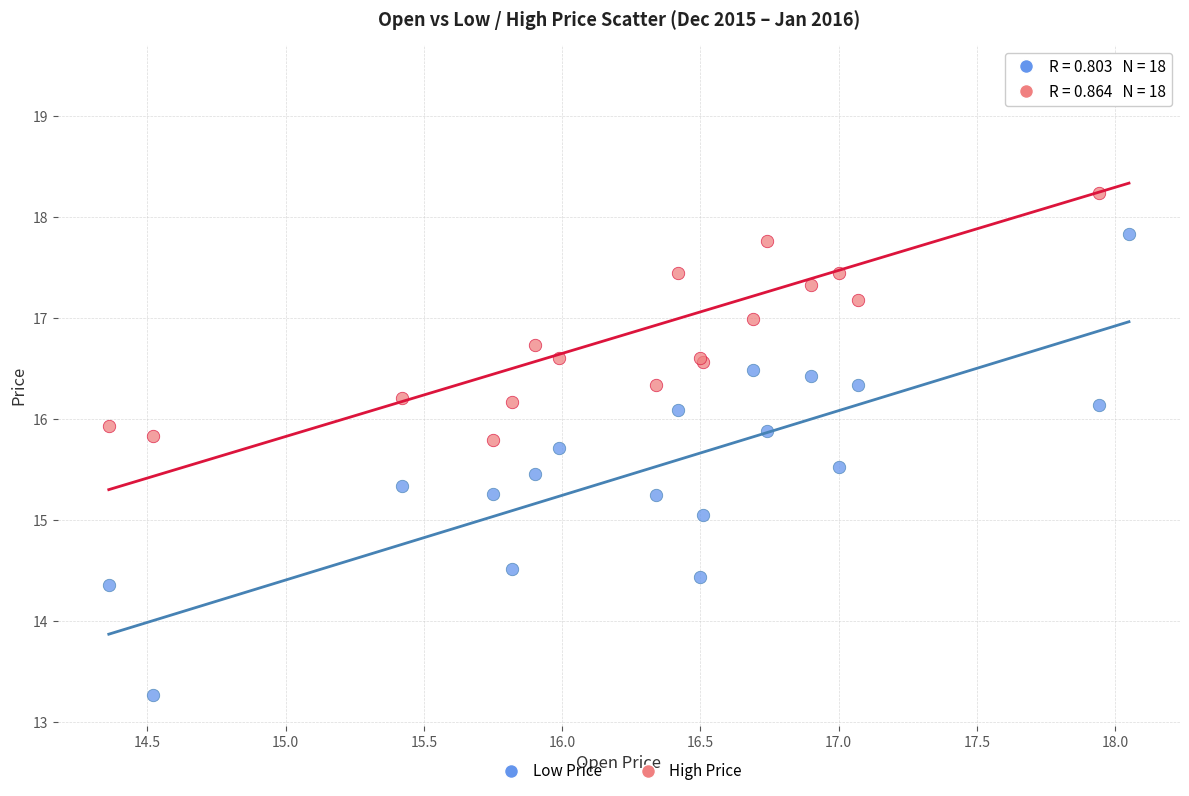

What are all the series names shown in the legend?

Low Price, High Price